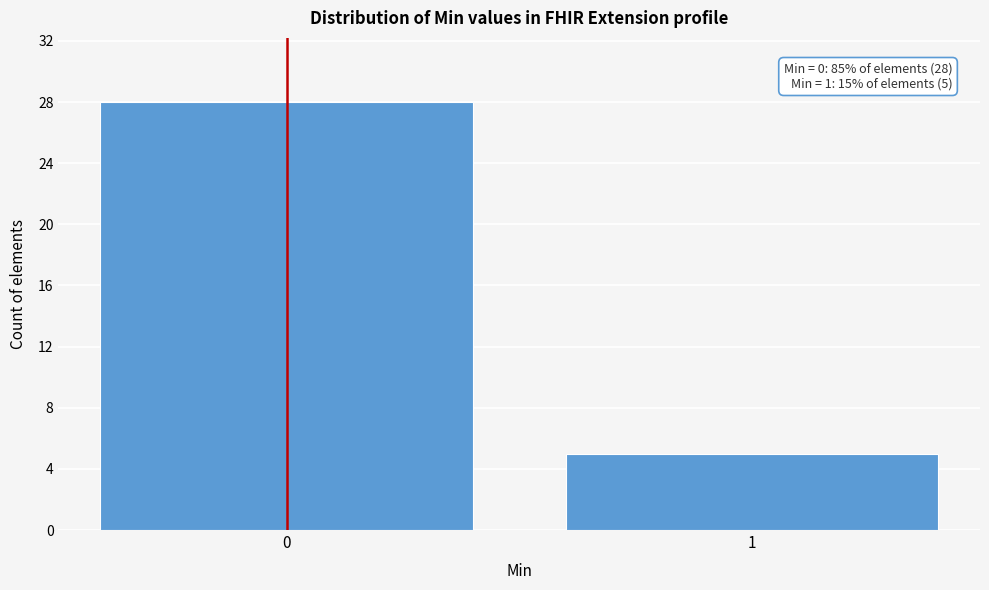

Reading left to right, what are all the values shown in this chart?

28	5